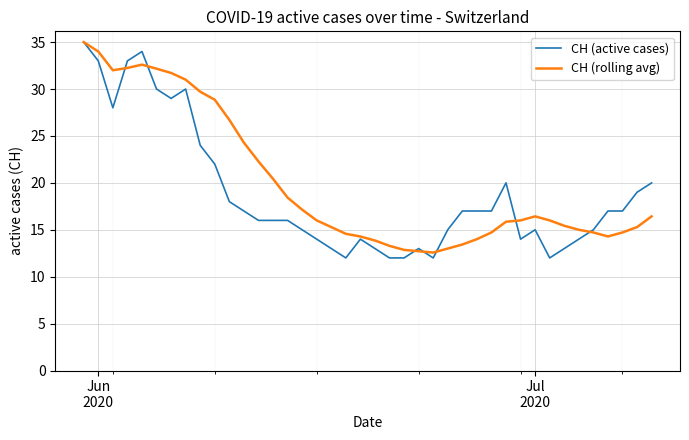

What is the maximum value shown in the chart?

35.0